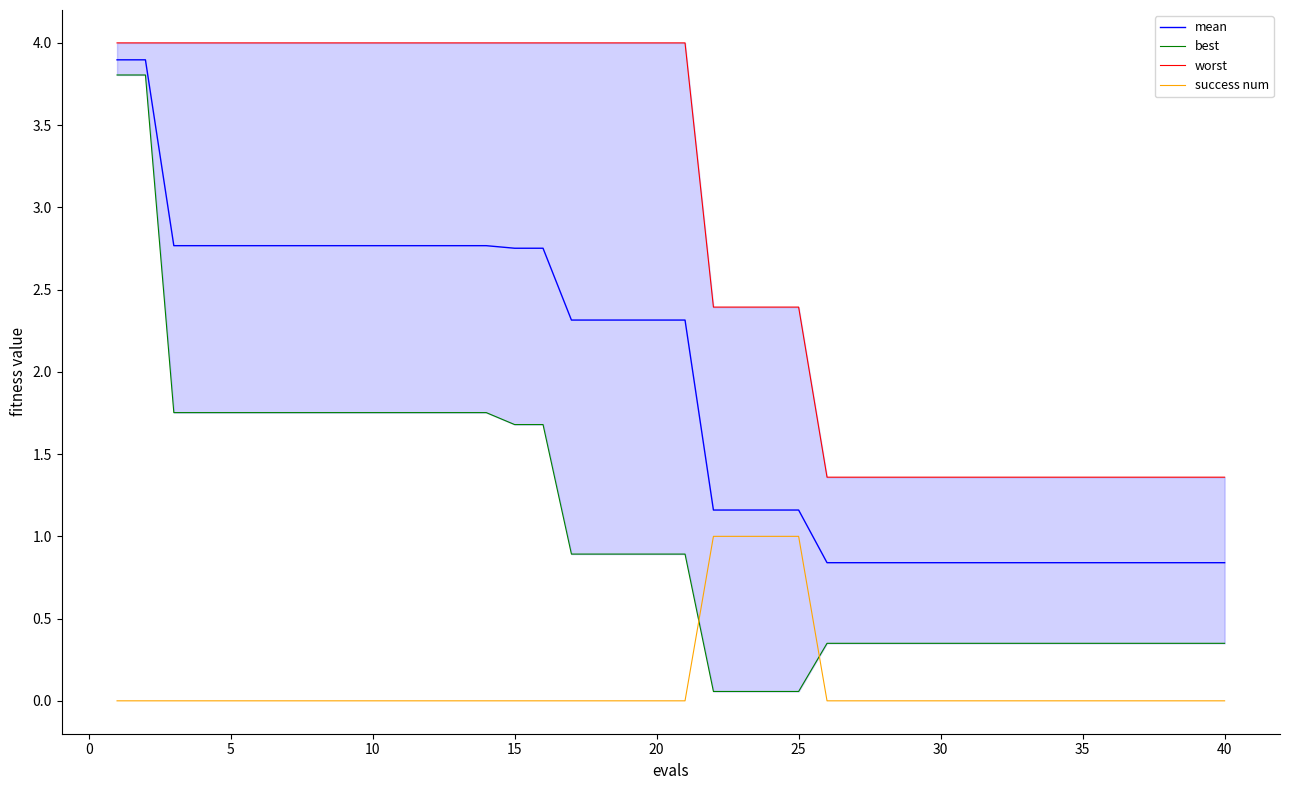

What is the highest value of the success num series?

1.0